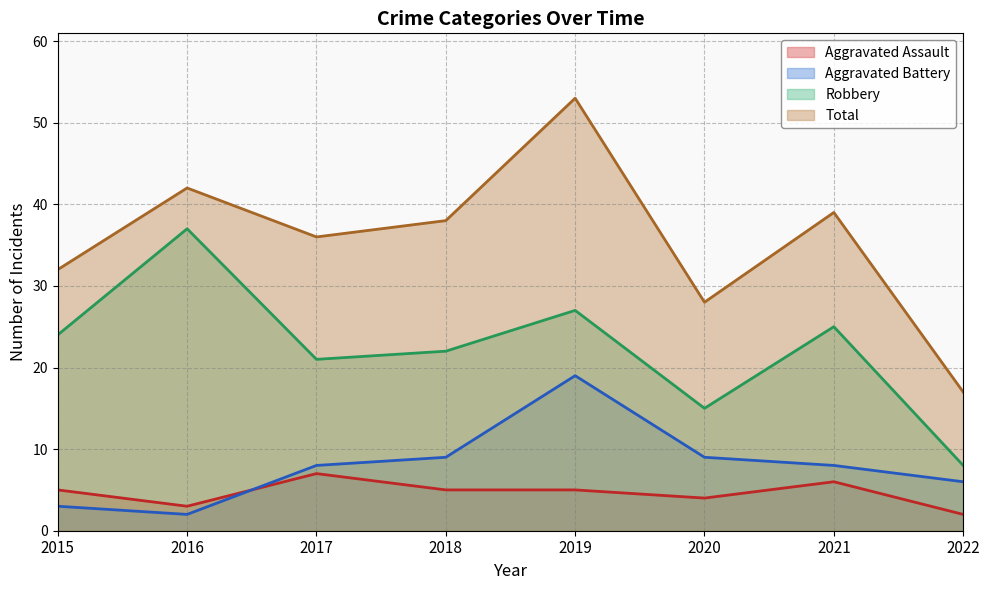

At which category does Aggravated Battery reach its first local valley?

2016